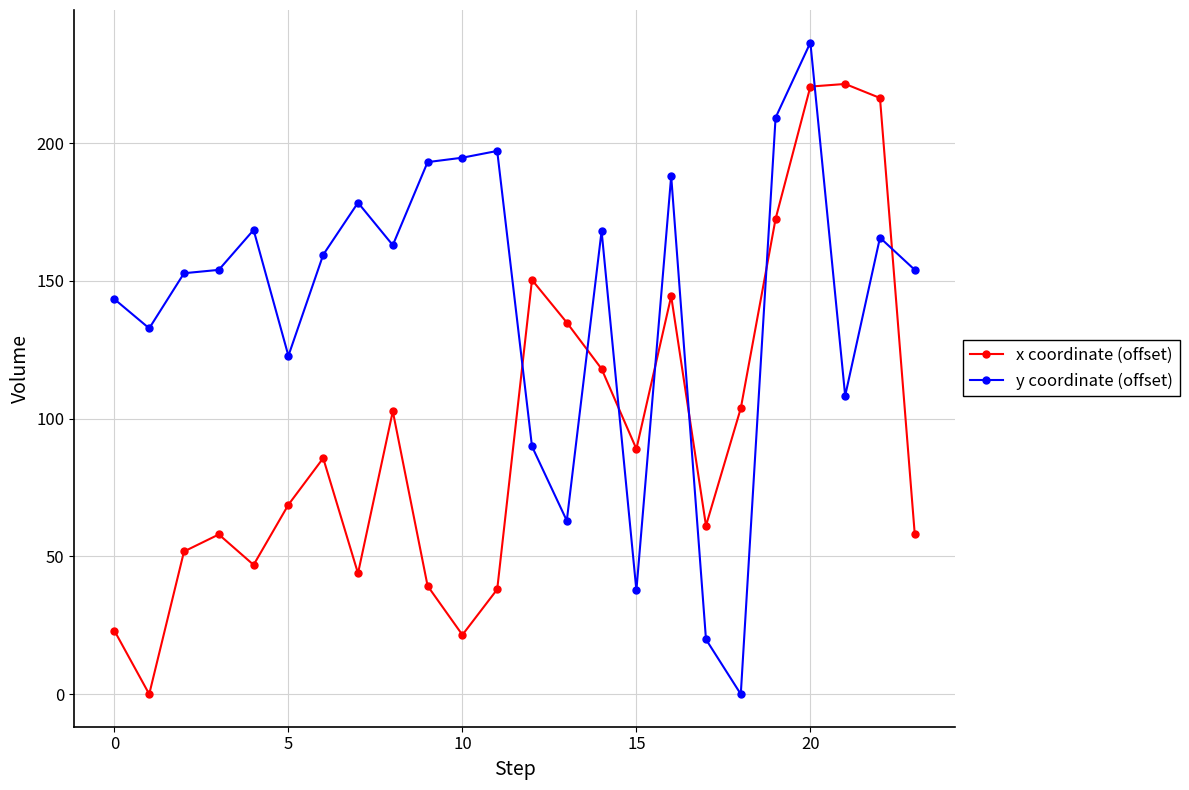

What is the difference between the maximum and minimum values in the y coordinate (offset) series?

236.5